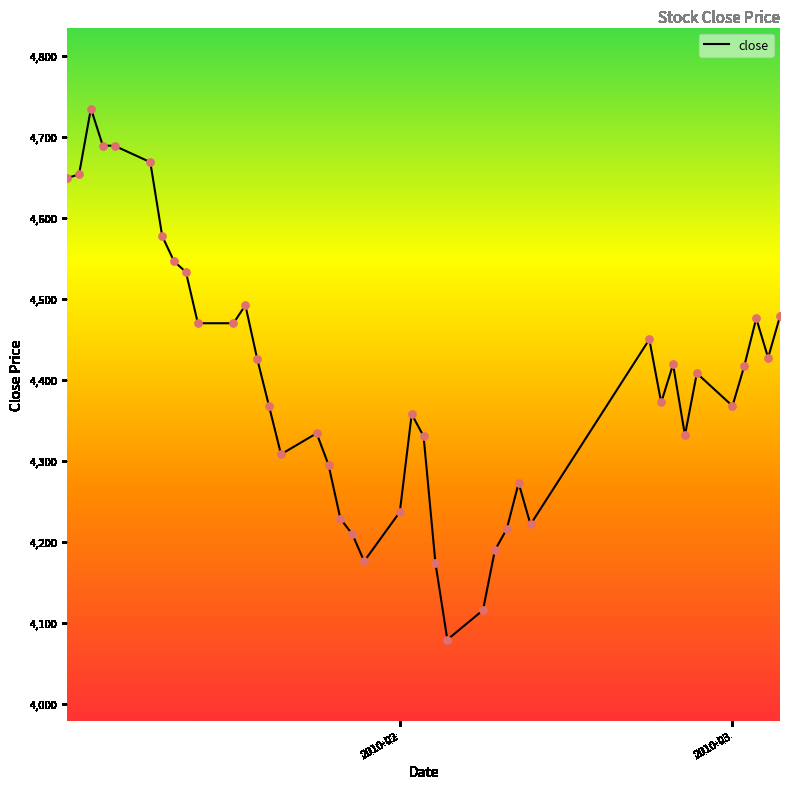

What is the greatest value displayed?

4735.2